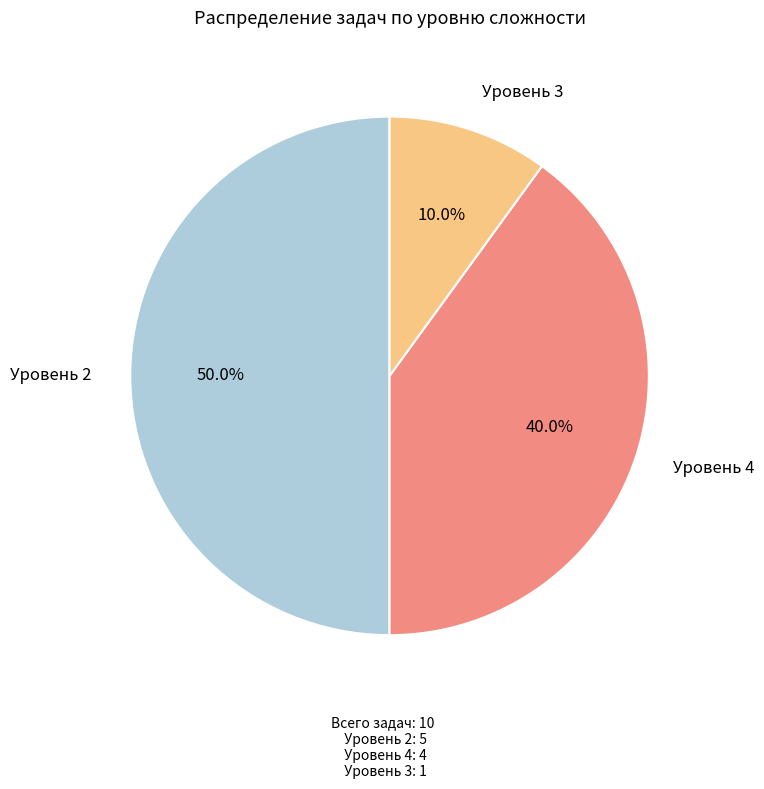

Does Уровень 3 represent more than half of the total?

No